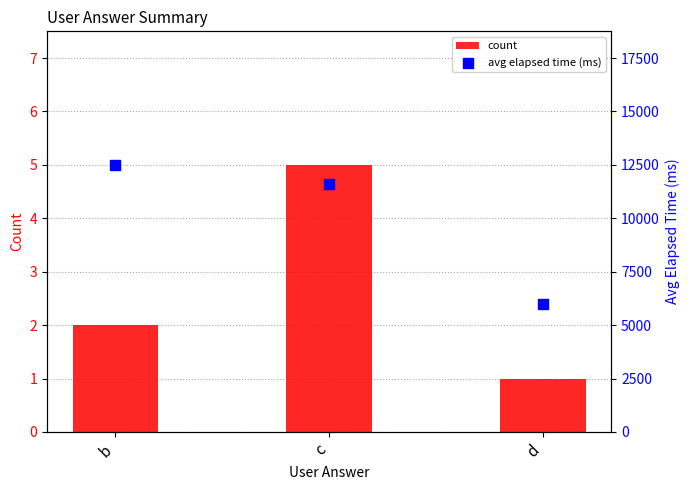

Which series contains the highest Y value?

avg elapsed time (ms)